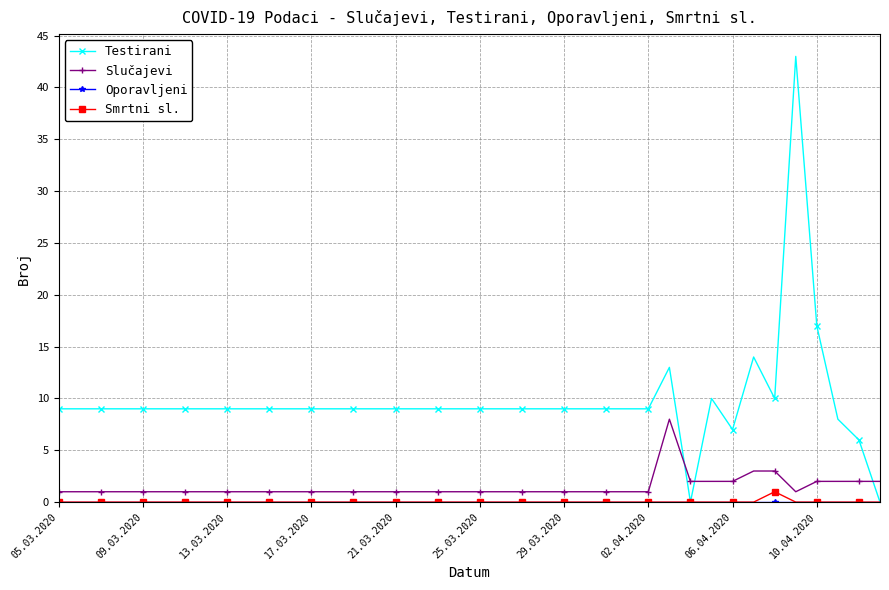

How many data points does each series have?

40